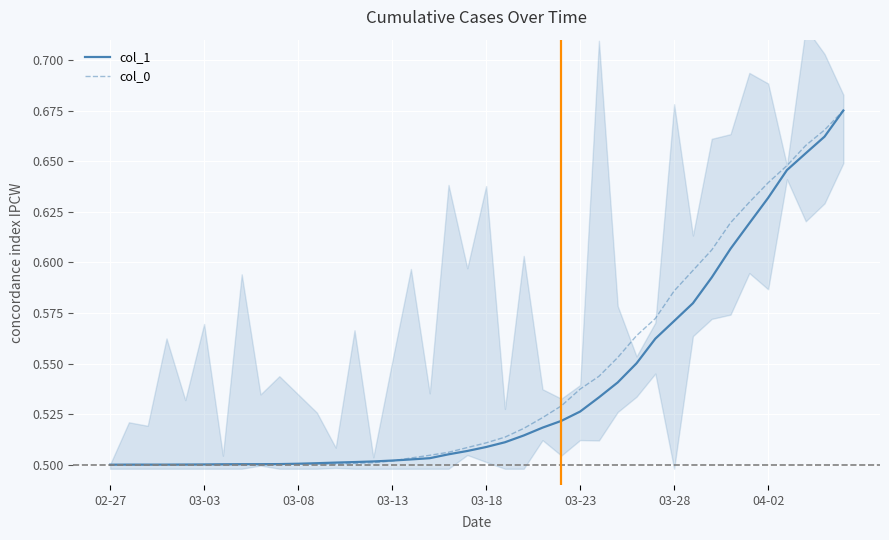

At which label does col_1 reach its minimum?

02-27